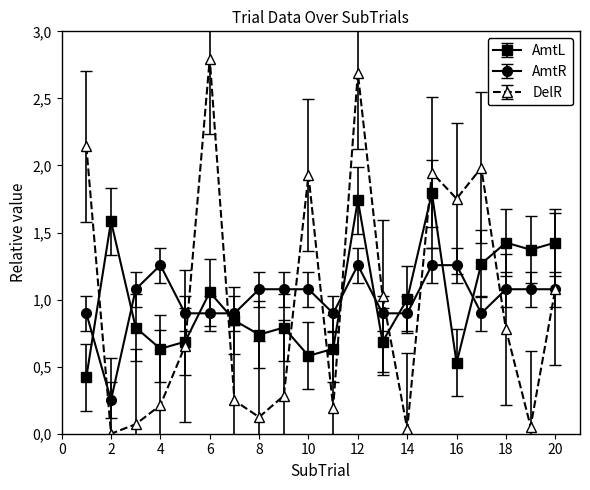

Does the chart have visible grid lines?

No